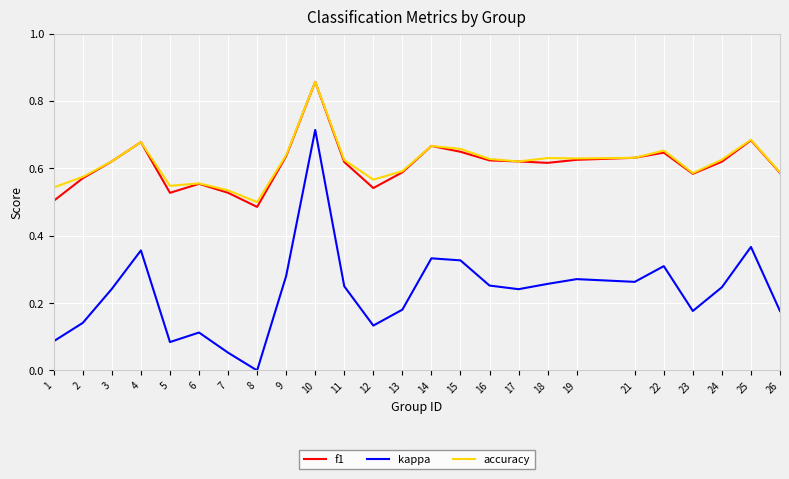

Where is the first local maximum for kappa?

4